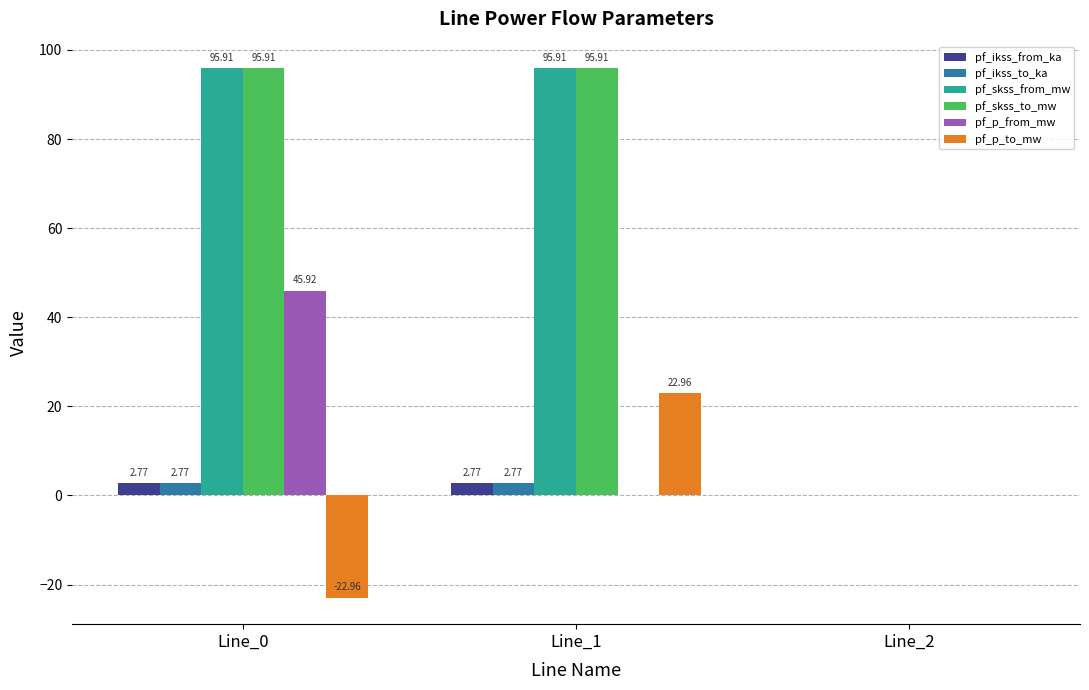

Is the value of pf_skss_to_mw at Line_0 greater than the value of pf_skss_from_mw at Line_2?

Yes